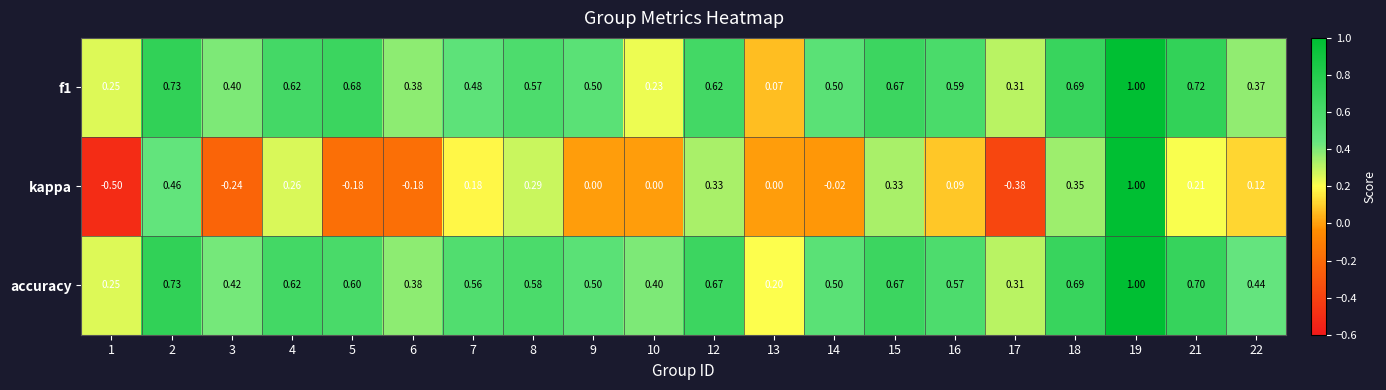

Which series has the widest spread of values?

kappa